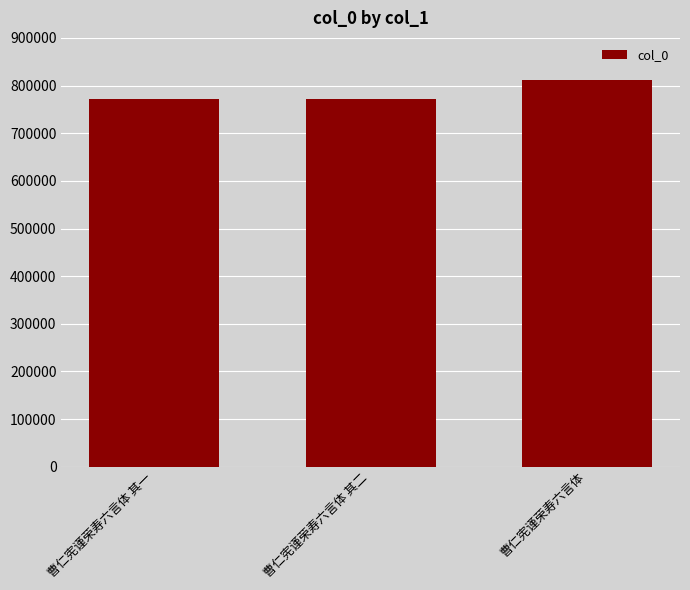

What is the minimum value shown in the chart?

772465